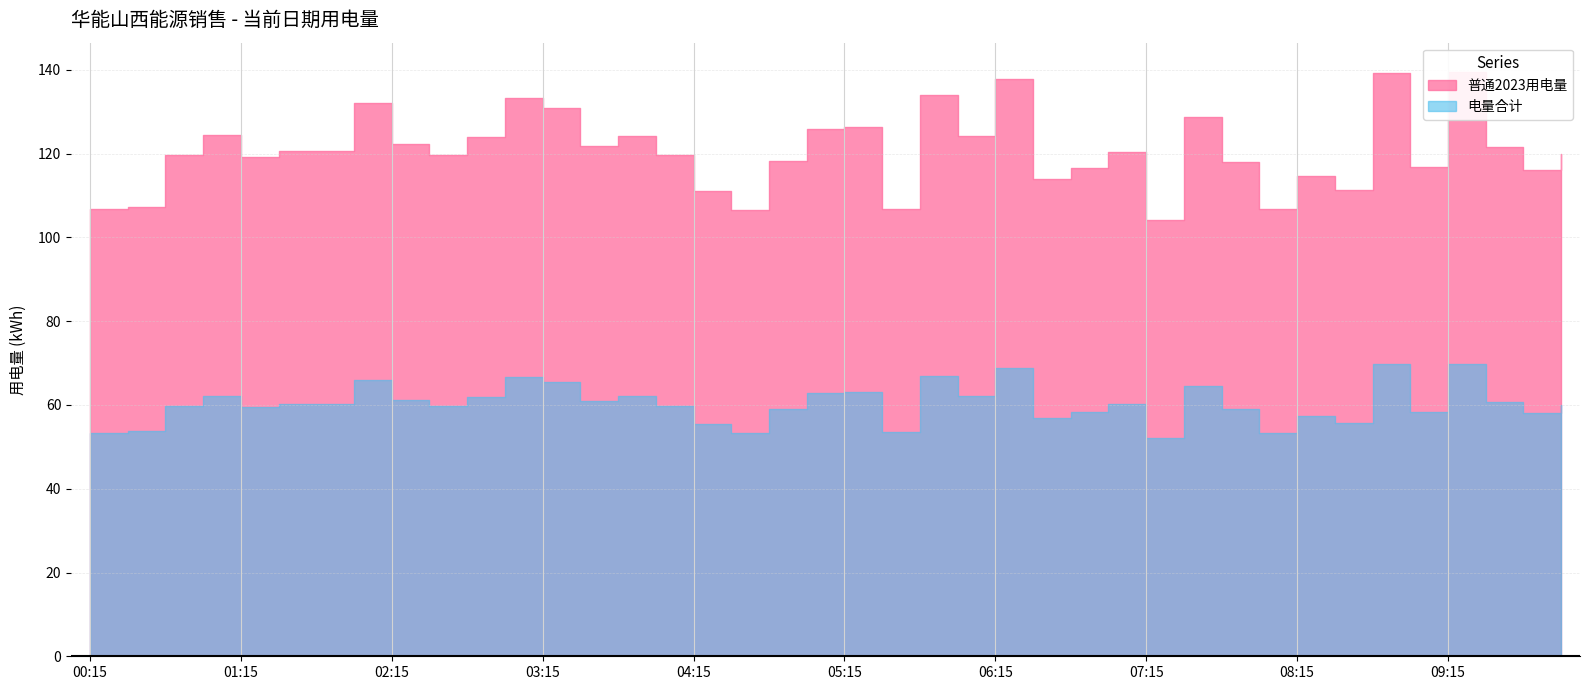

What position from the left is 02:45?

11